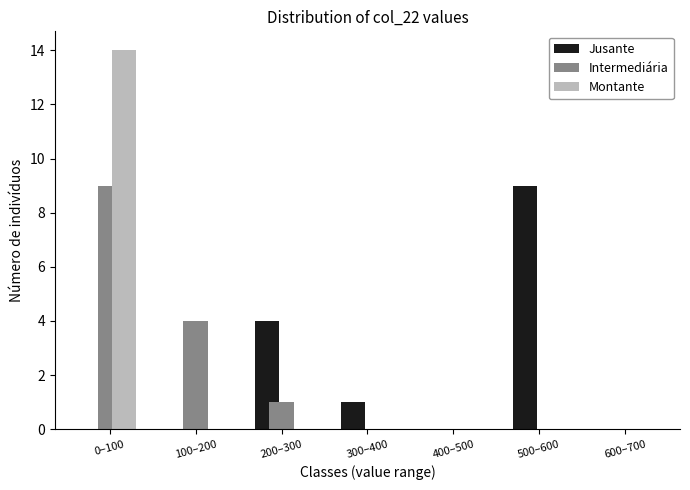

Reading left to right, transcribe all the data shown in this chart.

Jusante: 0–100=0	100–200=0	200–300=4	300–400=1	400–500=0	500–600=9	600–700=0
Intermediária: 0–100=9	100–200=4	200–300=1	300–400=0	400–500=0	500–600=0	600–700=0
Montante: 0–100=14	100–200=0	200–300=0	300–400=0	400–500=0	500–600=0	600–700=0